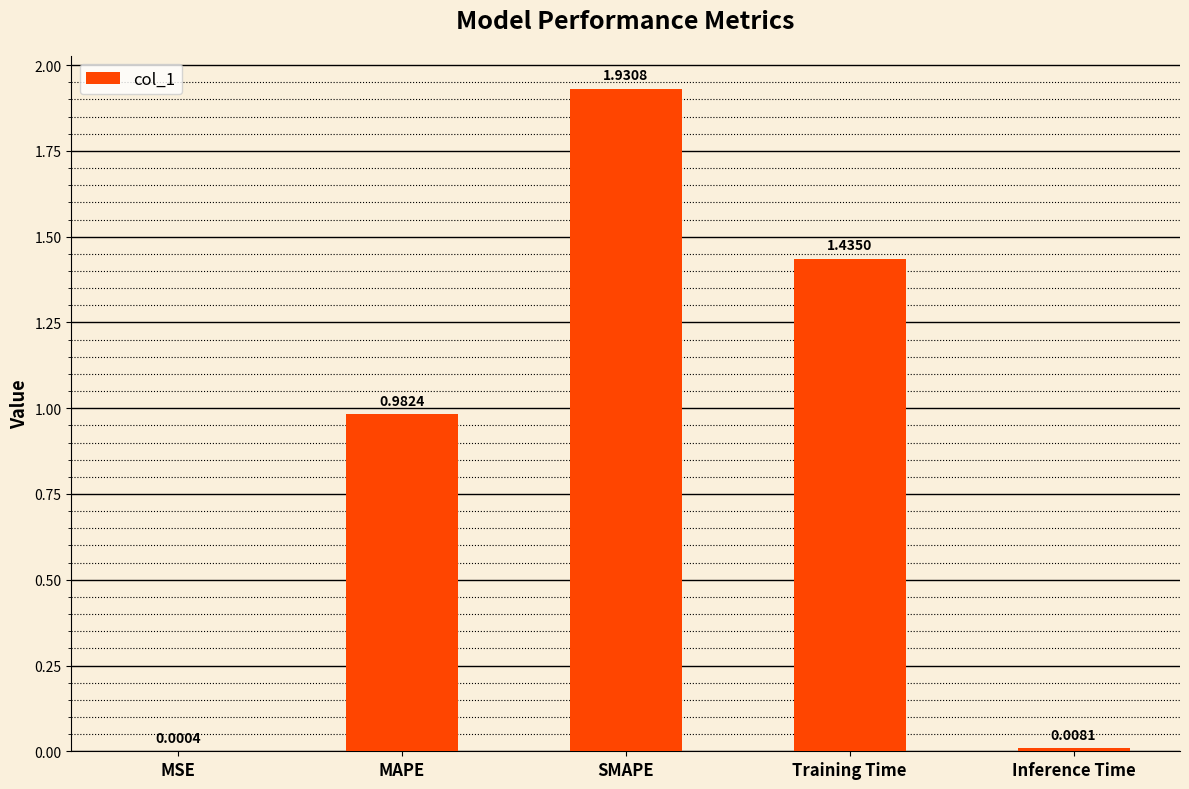

What is the change in value from MSE to Training Time?

+1.4